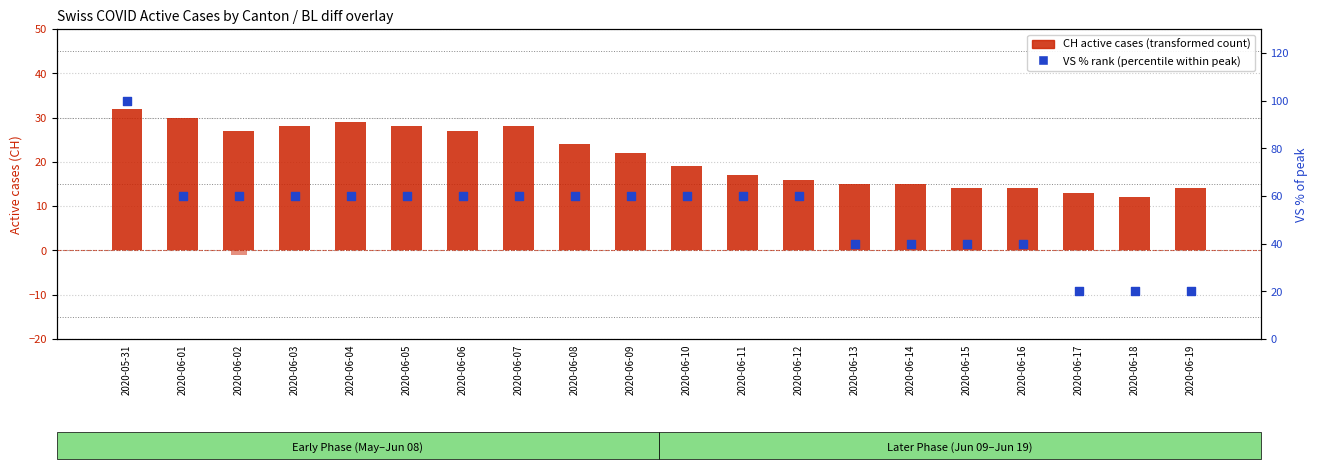

Is the value of VS pct rank at 2020-06-05 greater than the value of BL_diff at 2020-06-11?

Yes